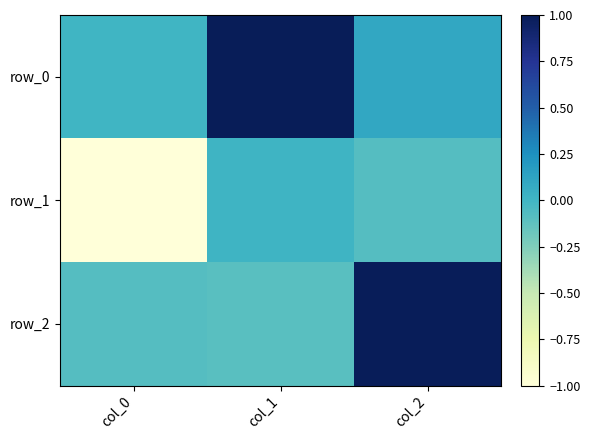

Which label corresponds to the smallest value in the chart?

col_0